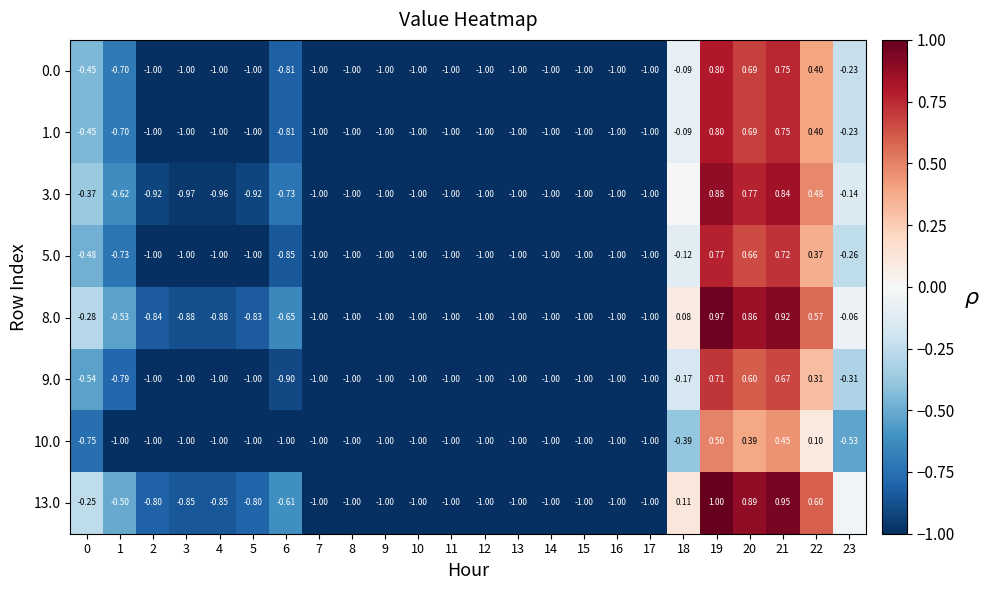

At which category is the sum across all series the highest?

19